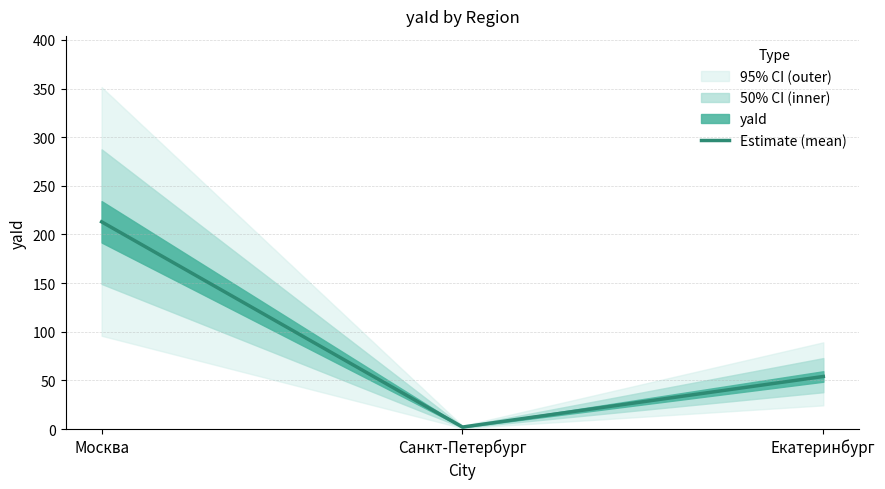

What is the change in value from Москва to Екатеринбург?

-159